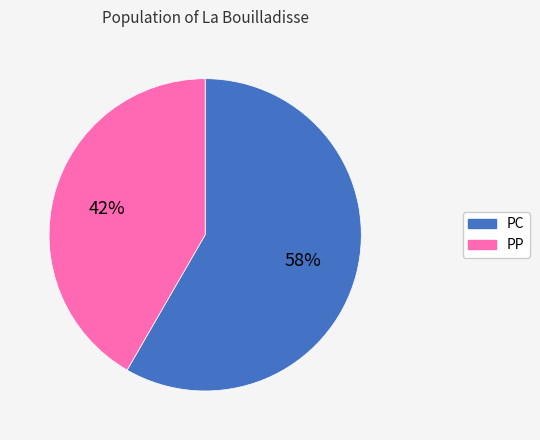

To the nearest percent, what percentage of the pie is PP?

42%